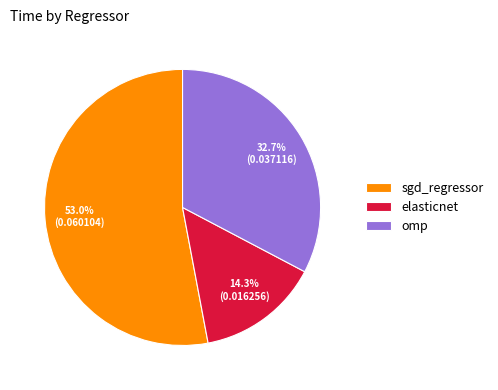

What percentage is NOT represented by omp?

67.3%